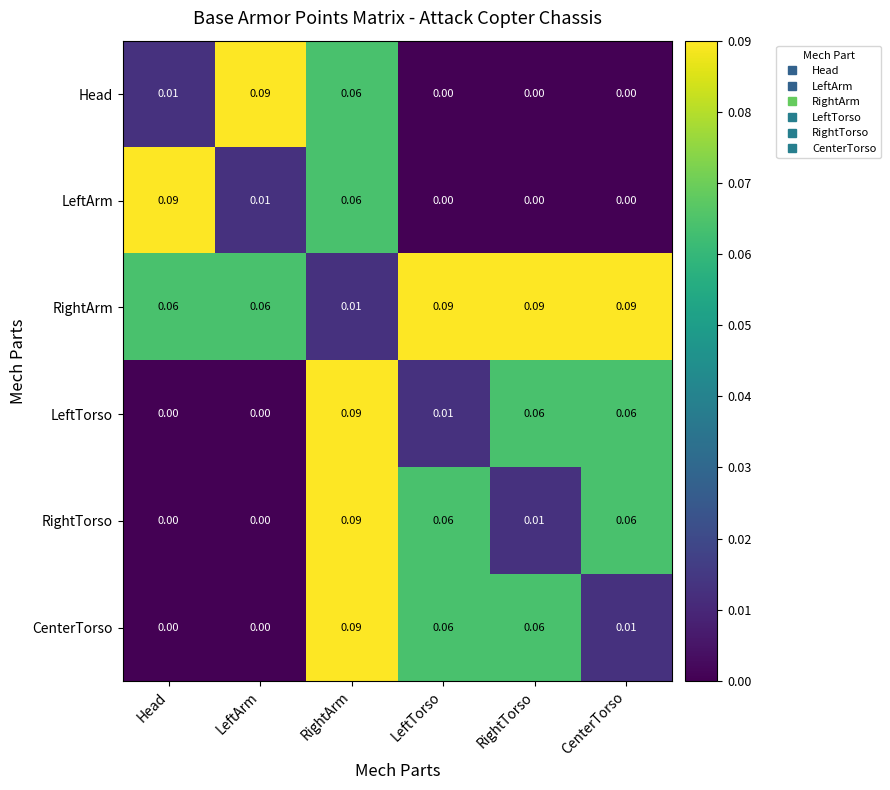

At which label is RightArm closest to 0?

RightArm